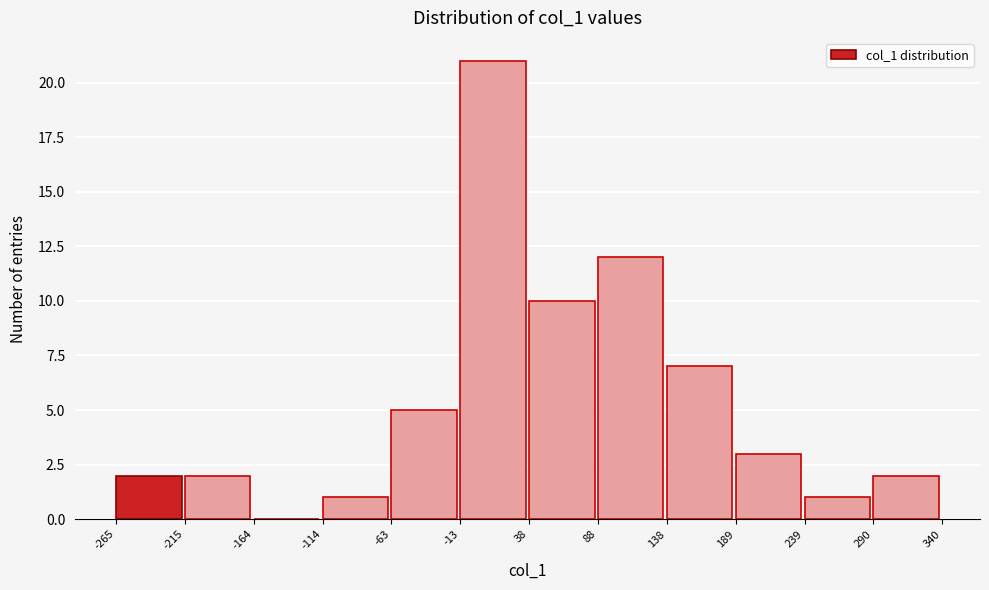

Reading left to right, transcribe this chart: for each bar, give the range it covers on the x-axis and its height. The values are not printed on the chart, so give them approximately, as read against the axis.

-265 to -215: 2
-215 to -164: 2
-164 to -114: 0
-114 to -63: 1
-63 to -13: 5
-13 to 38: 21
38 to 88: 10
88 to 138: 12
138 to 189: 7
189 to 239: 3
239 to 290: 1
290 to 340: 2